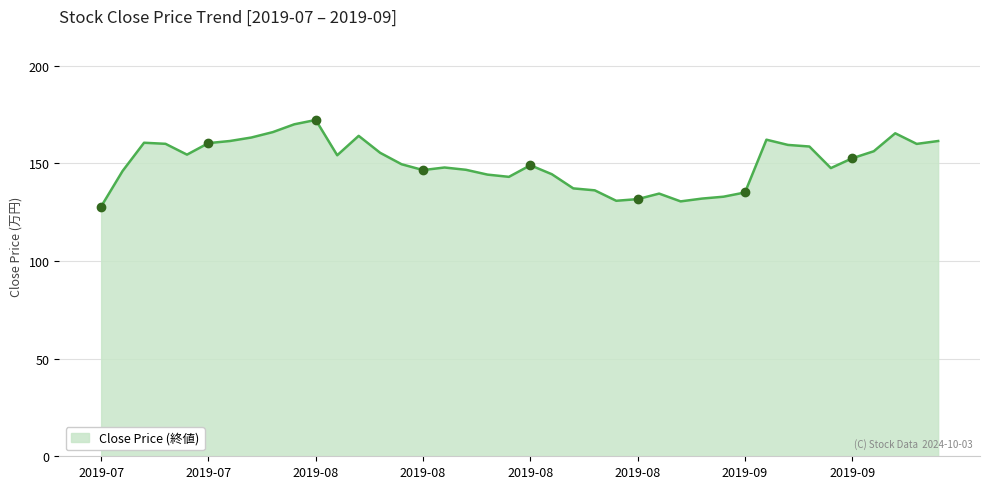

What is the difference between the maximum and minimum values?

44.4